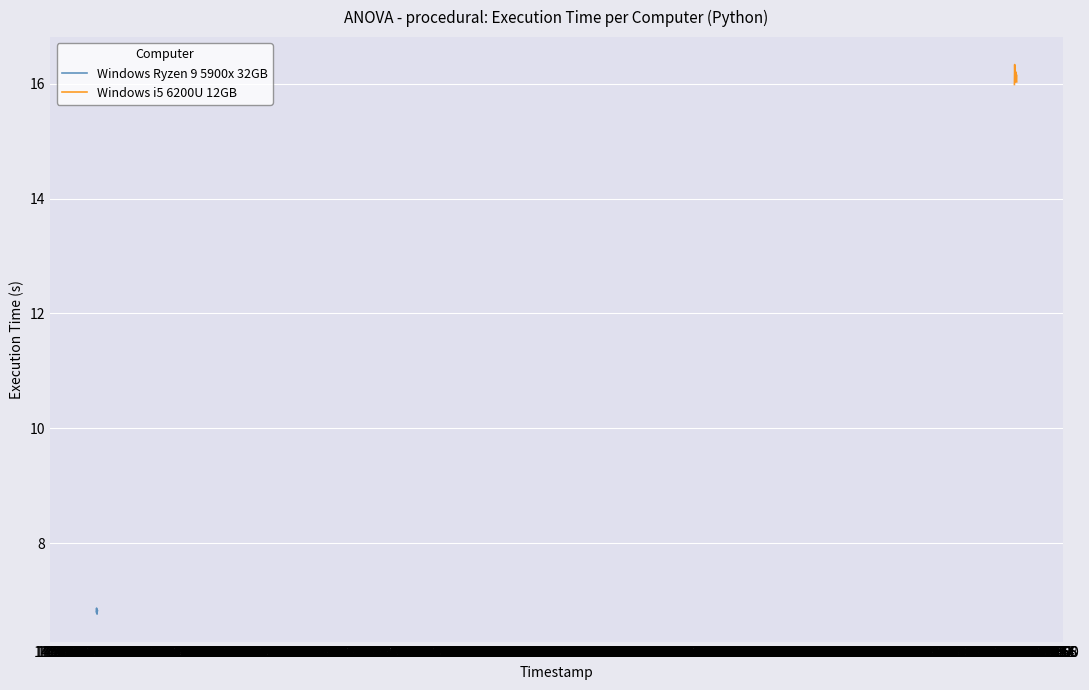

What is the minimum value for Windows i5 6200U 12GB?

16.0